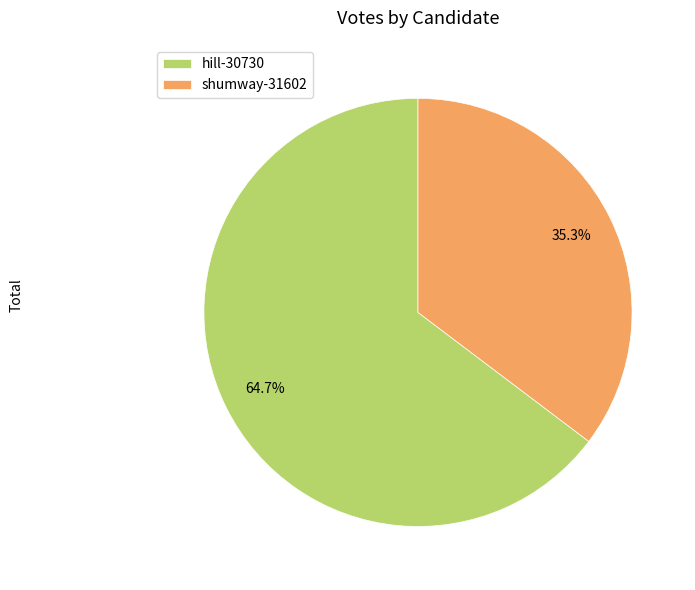

Which category has the smallest portion of the pie?

shumway-31602